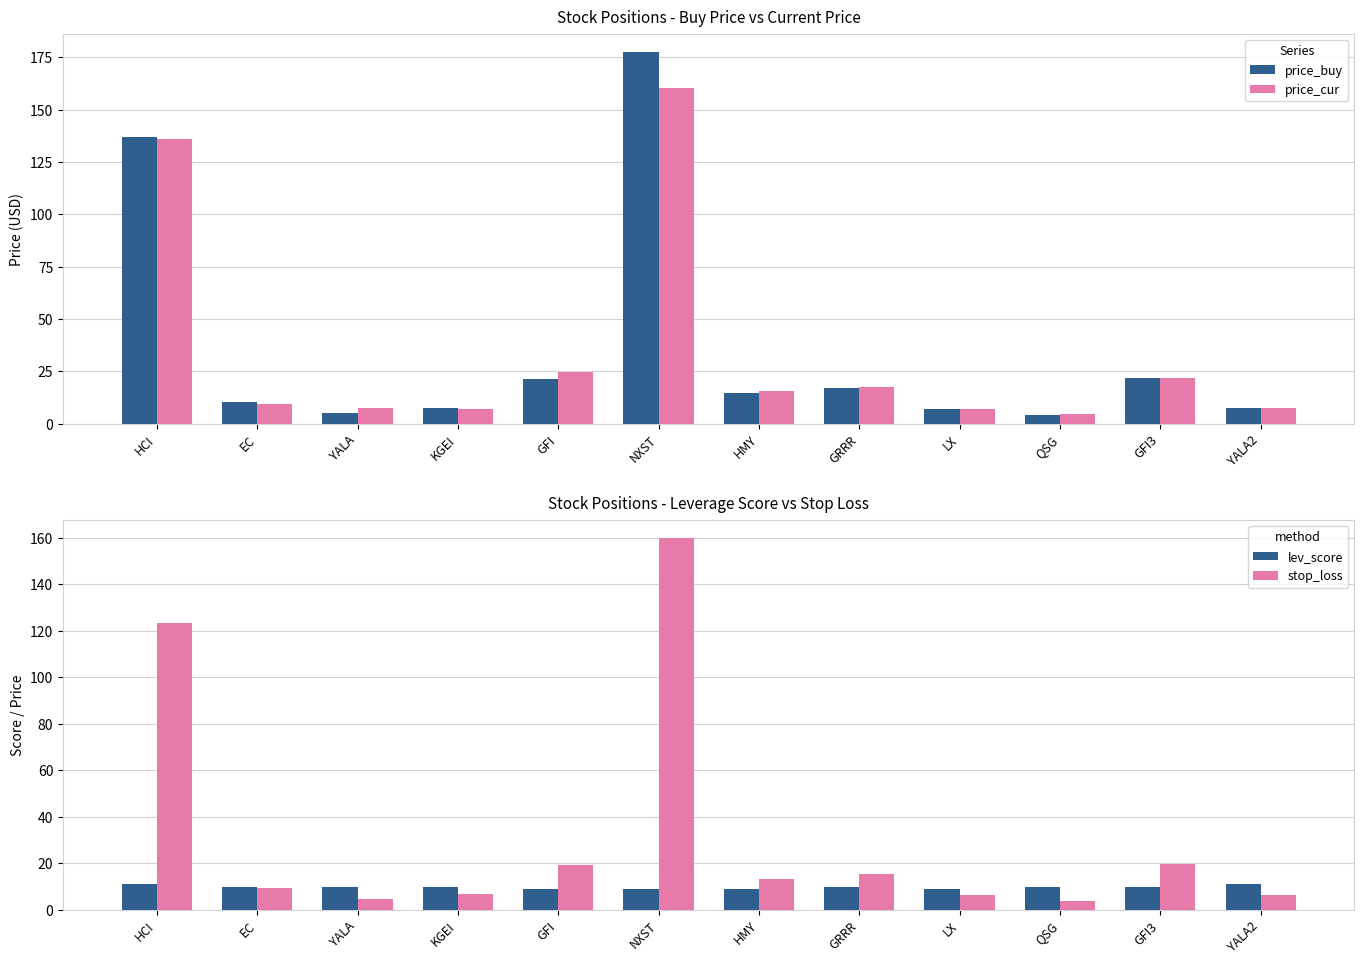

What are all the series names shown in the legend?

price_buy, price_cur, lev_score, stop_loss